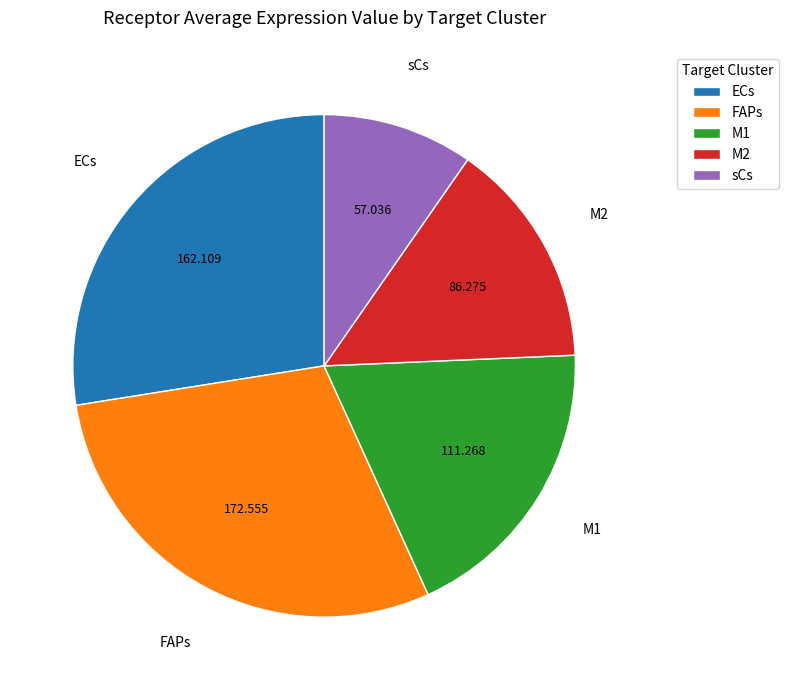

What is the largest slice in the pie chart?

FAPs